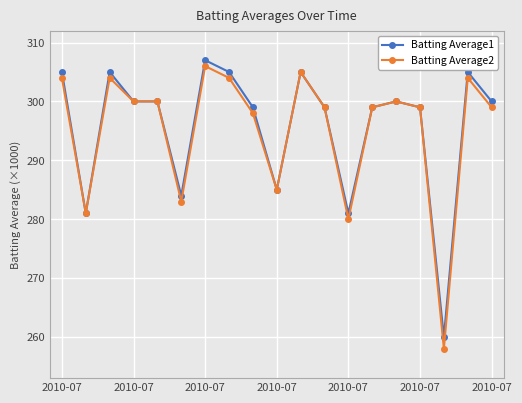

Does the chart display data point markers on the line(s)?

Yes